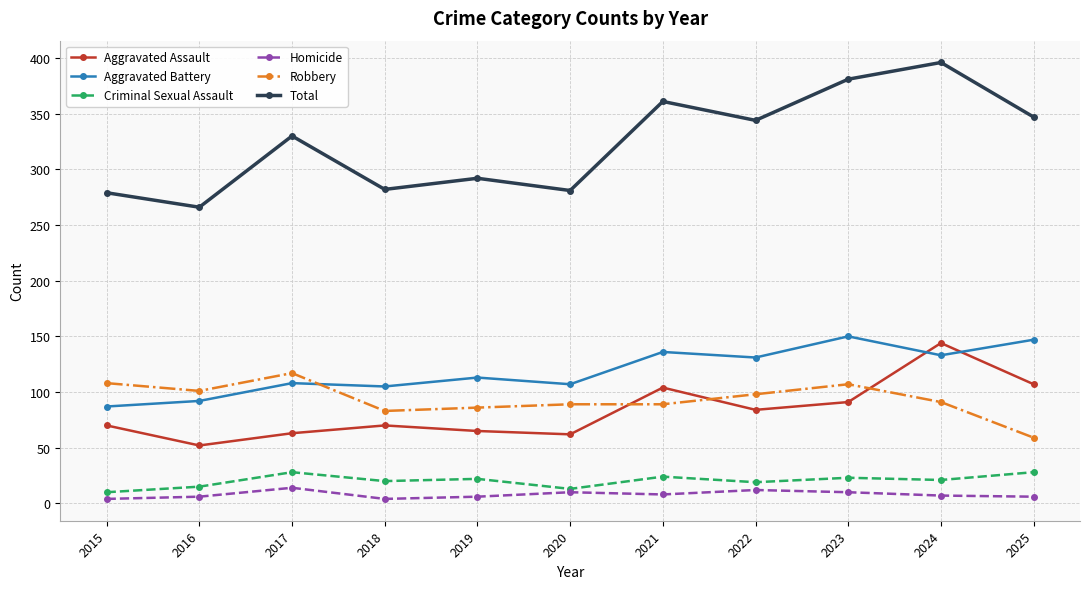

How many lines are shown in the chart?

6